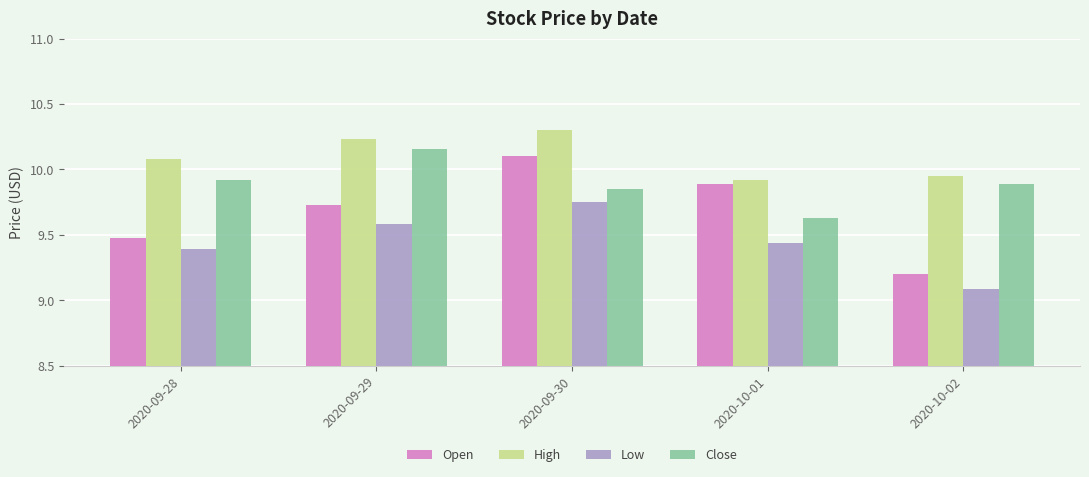

List the labels in order of Open value, largest first.

2020-09-30, 2020-10-01, 2020-09-29, 2020-09-28, 2020-10-02